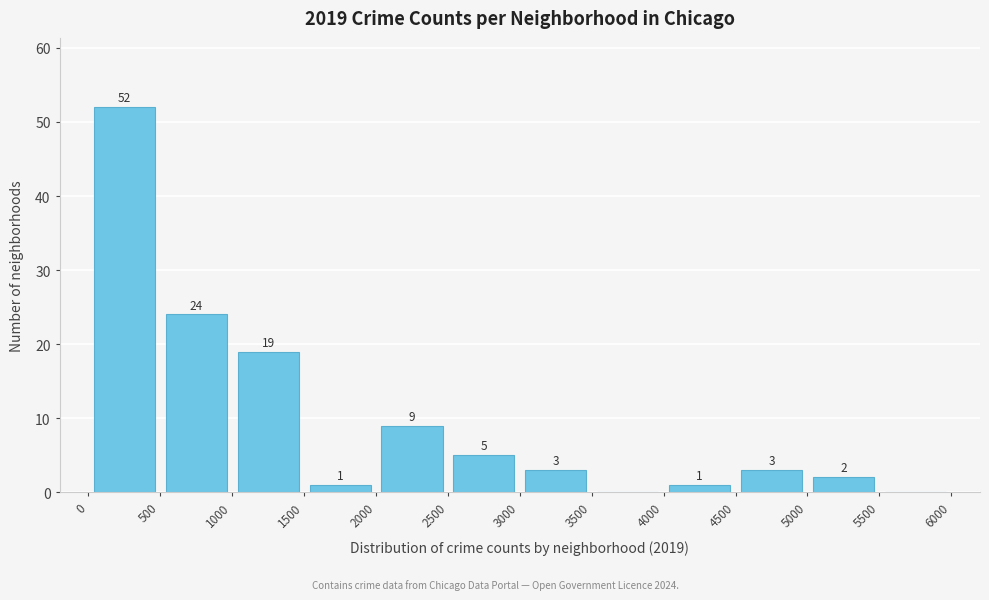

Over which range of the x-axis is the bar tallest?

0 to 500